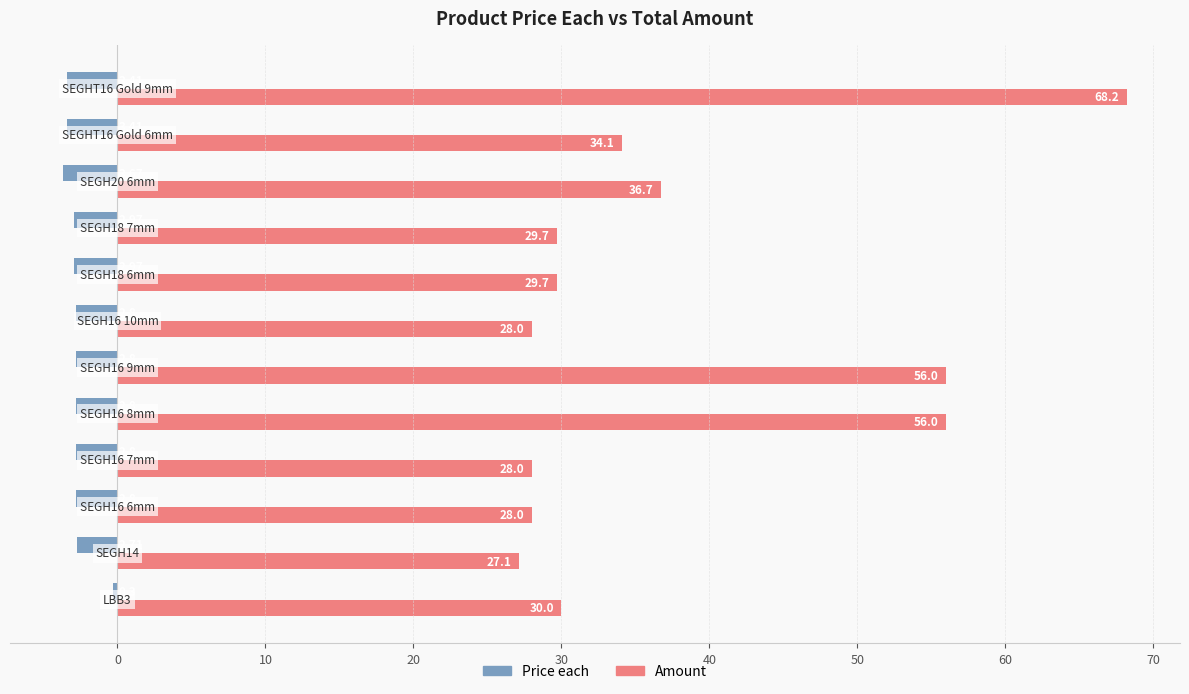

Rank the series by their average value, from lowest to highest.

Price each, Amount